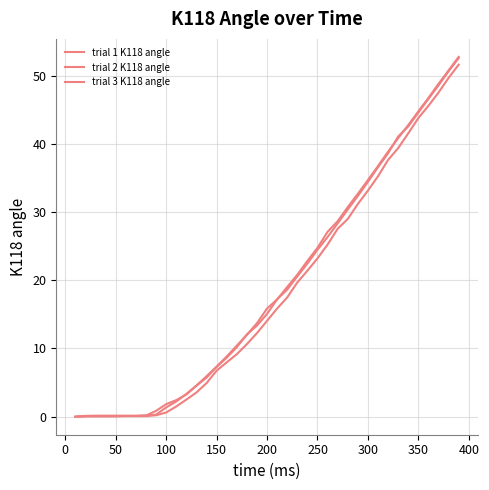

What is the average value of the trial 2 K118 angle series?

19.2